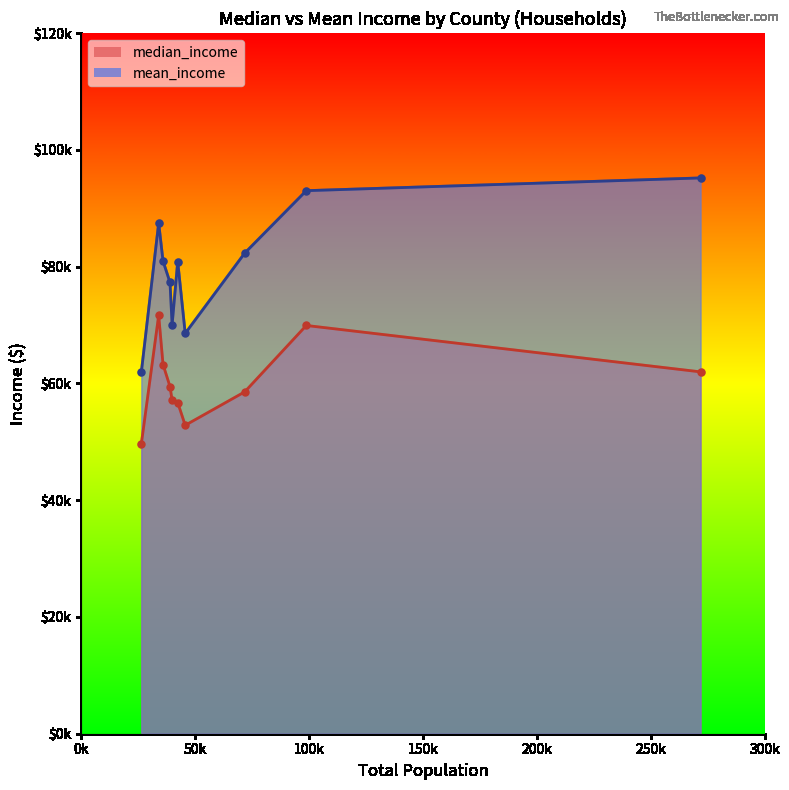

What is the highest value of the mean_income series?

95180